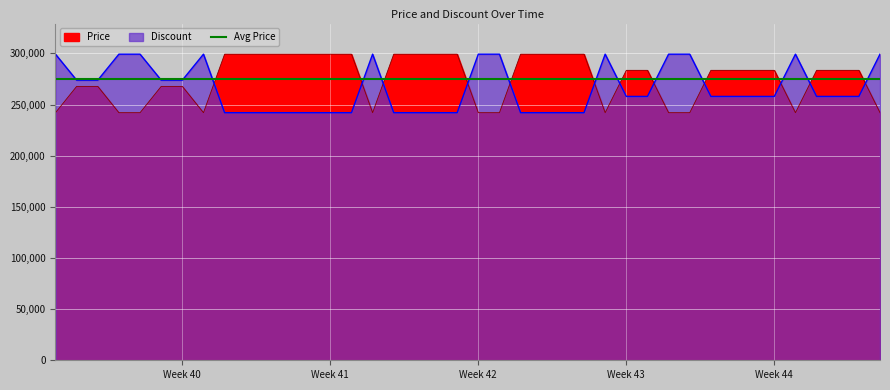

Rank the series by their average value, from highest to lowest.

Price, Discount